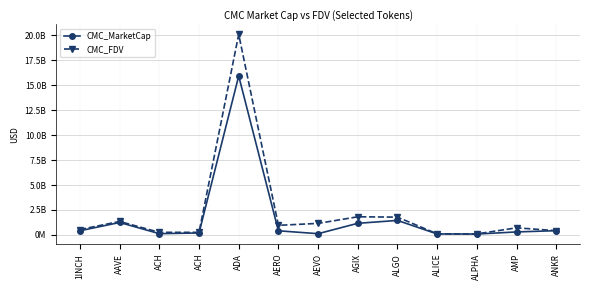

What is the spread (max minus min) of values at AMP?

411022014.0